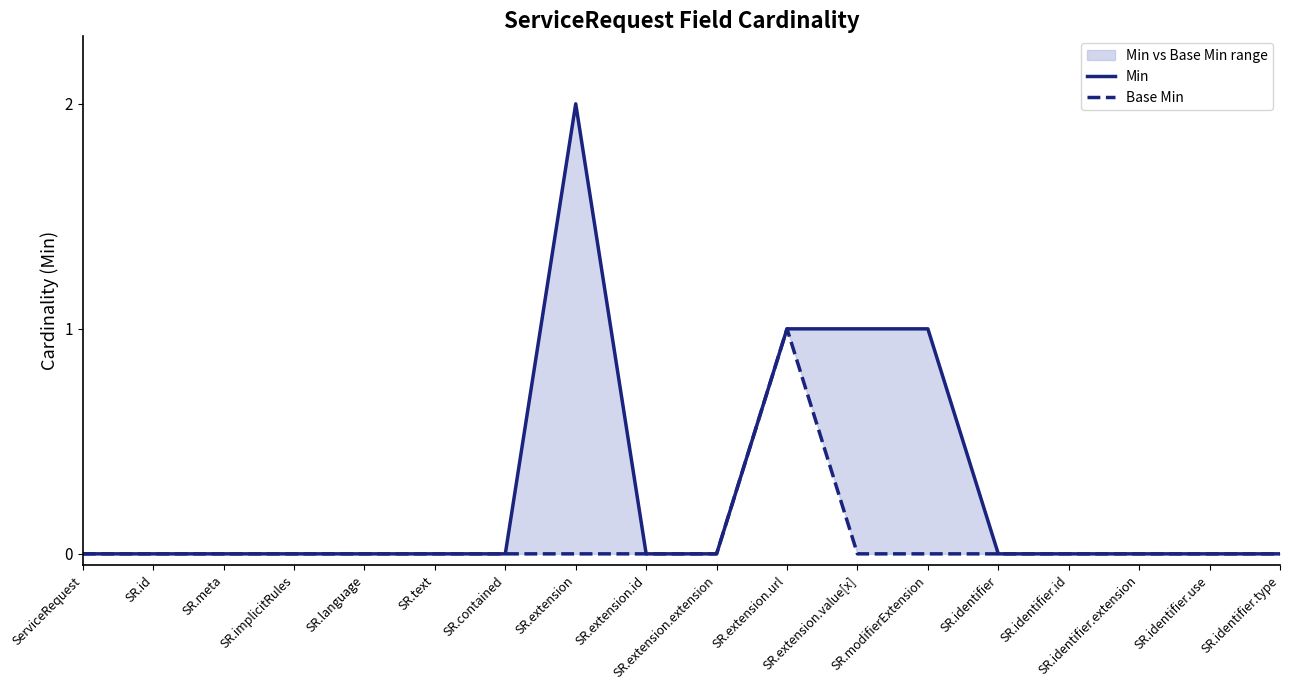

True or false: Base Min has more than 1 points higher than both neighbors.

False